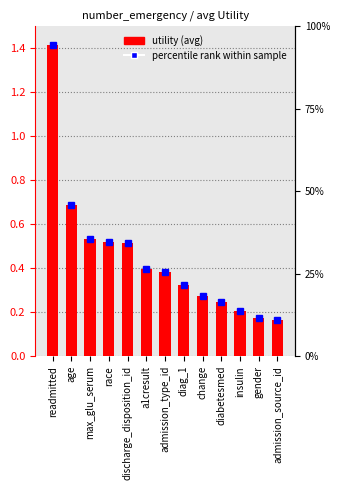

What is the greatest value displayed?

1.4